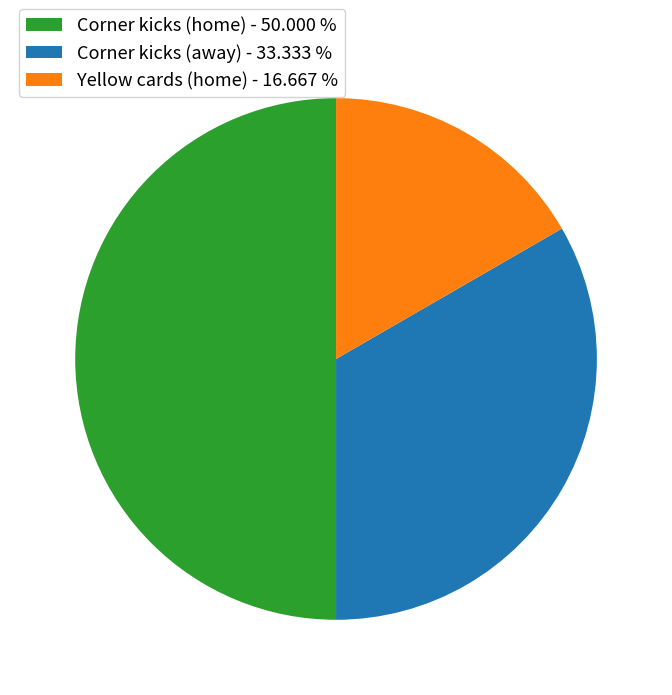

Rank the categories by value from lowest to highest.

Yellow cards (home) - 16.667 %, Corner kicks (away) - 33.333 %, Corner kicks (home) - 50.000 %